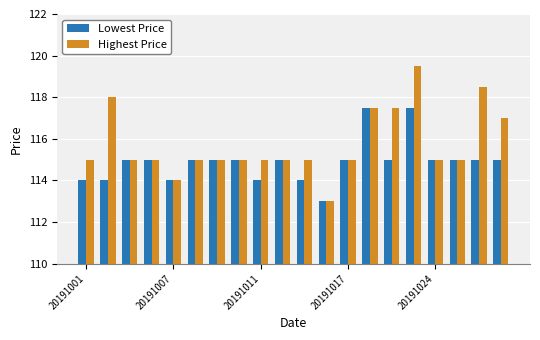

Which series has the largest total across all categories?

Highest Price